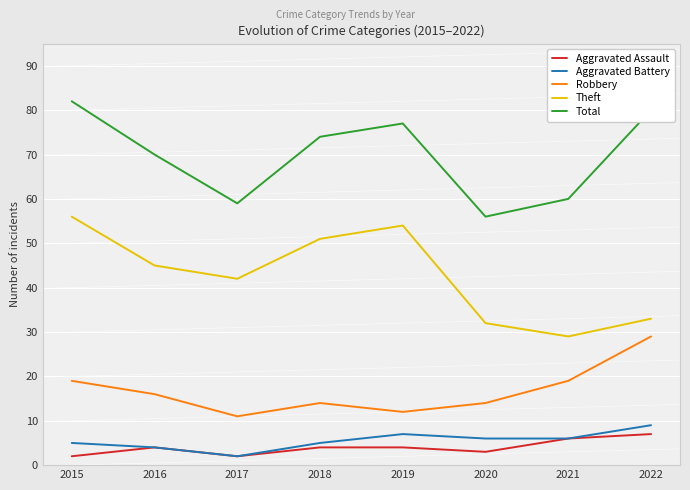

What is the sum of the Theft values at 2019 and 2020?

86